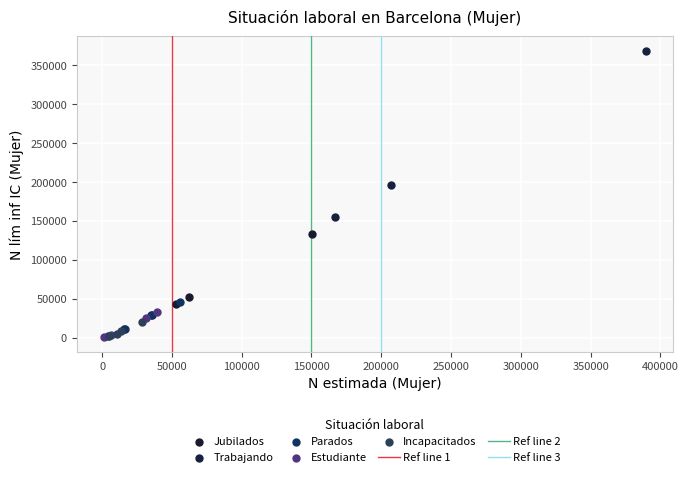

Which series reaches the maximum Y coordinate?

Trabajando